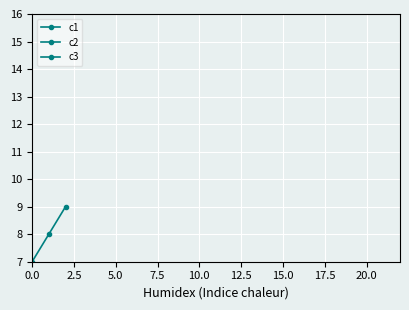

Which series has the largest range (max minus min)?

c1